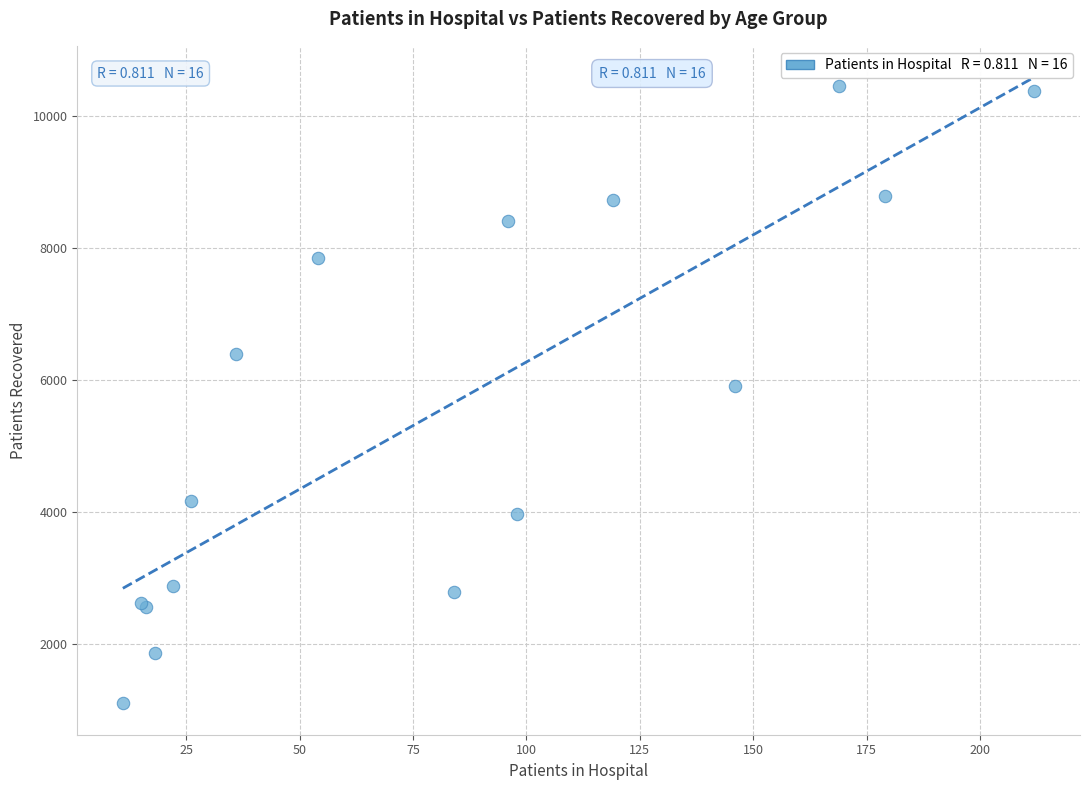

What Y value in the scatter plot is closest to 5779?

5907